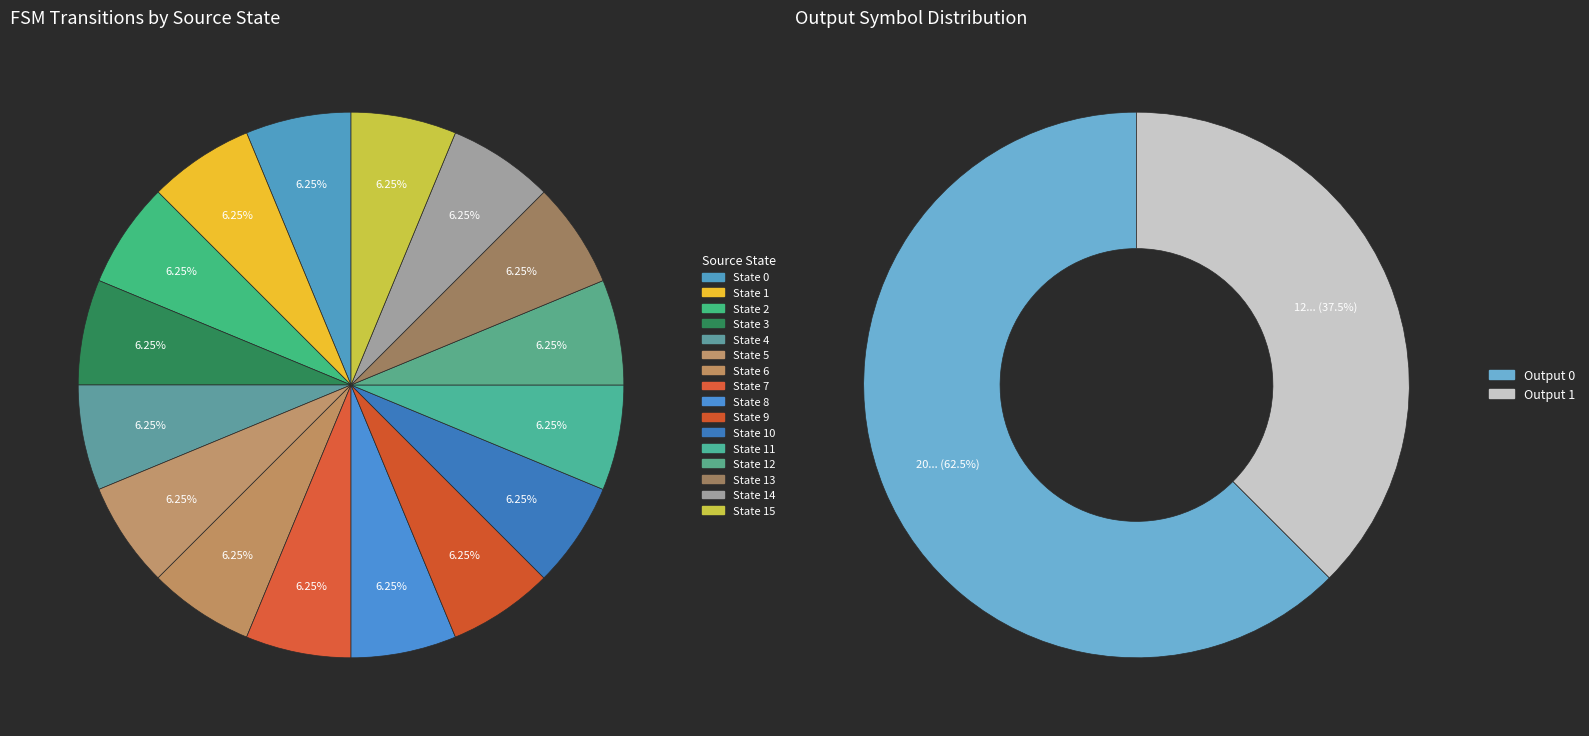

Is there any slice that represents more than half of the pie?

No